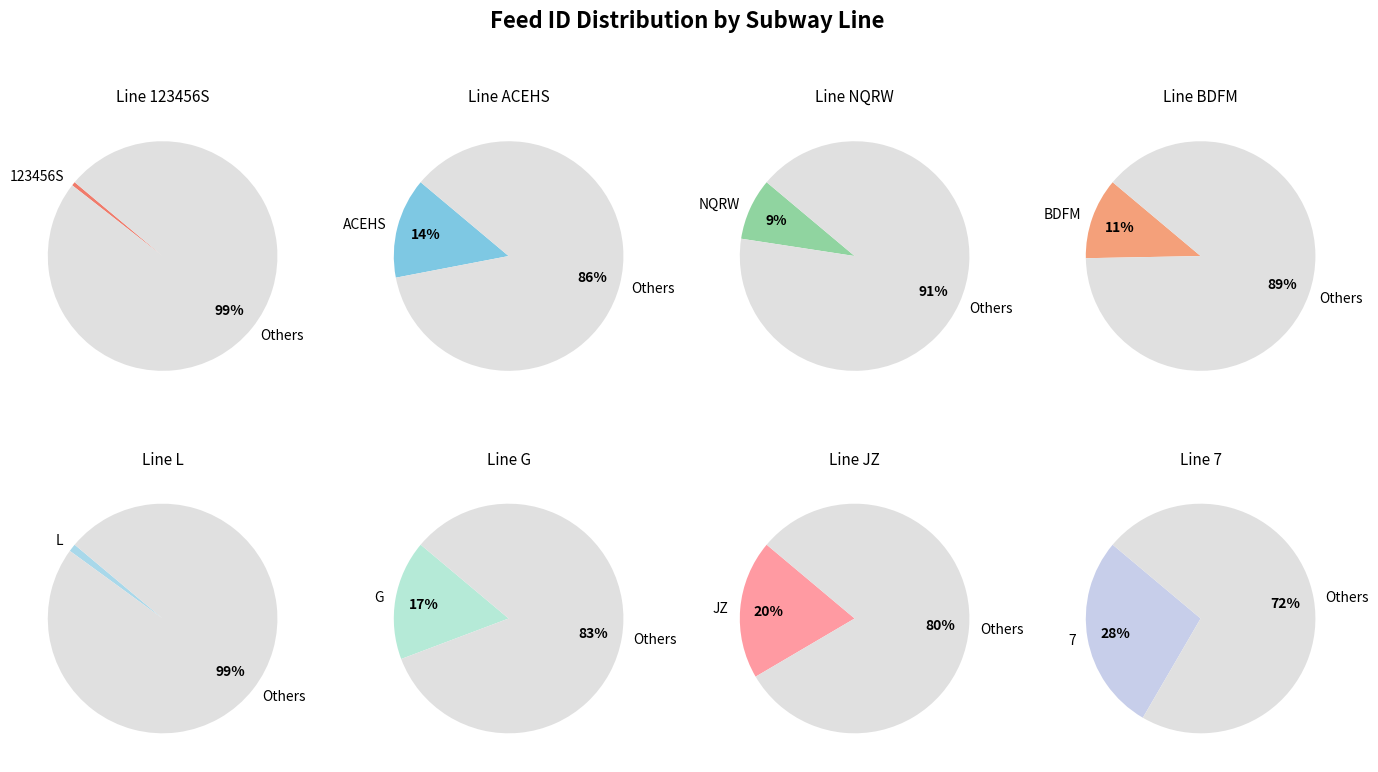

What portion of the pie excludes BDFM?

88.6%